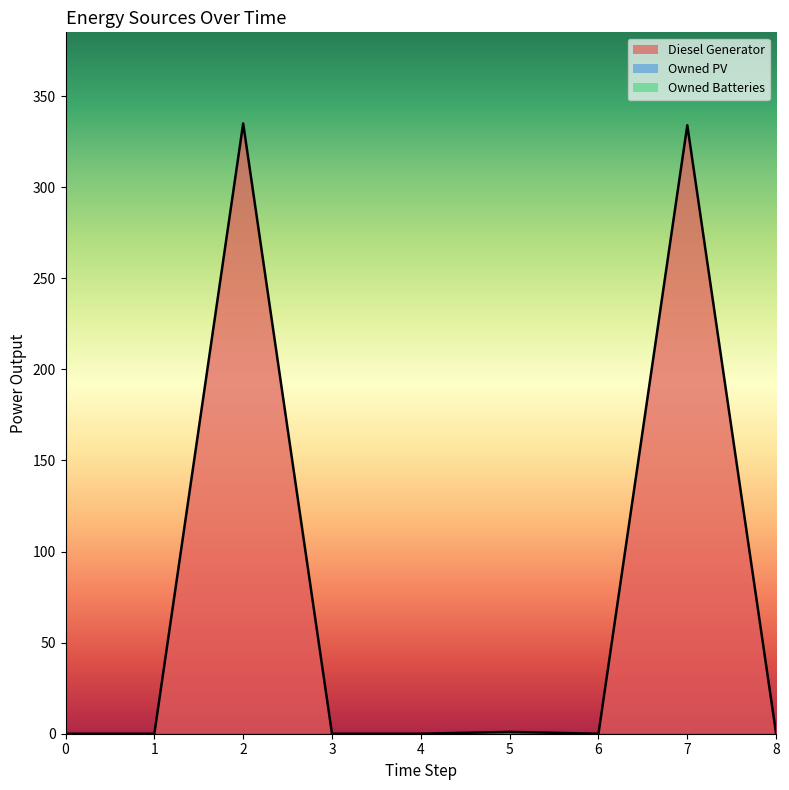

Read the Diesel Generator value at 5.

1